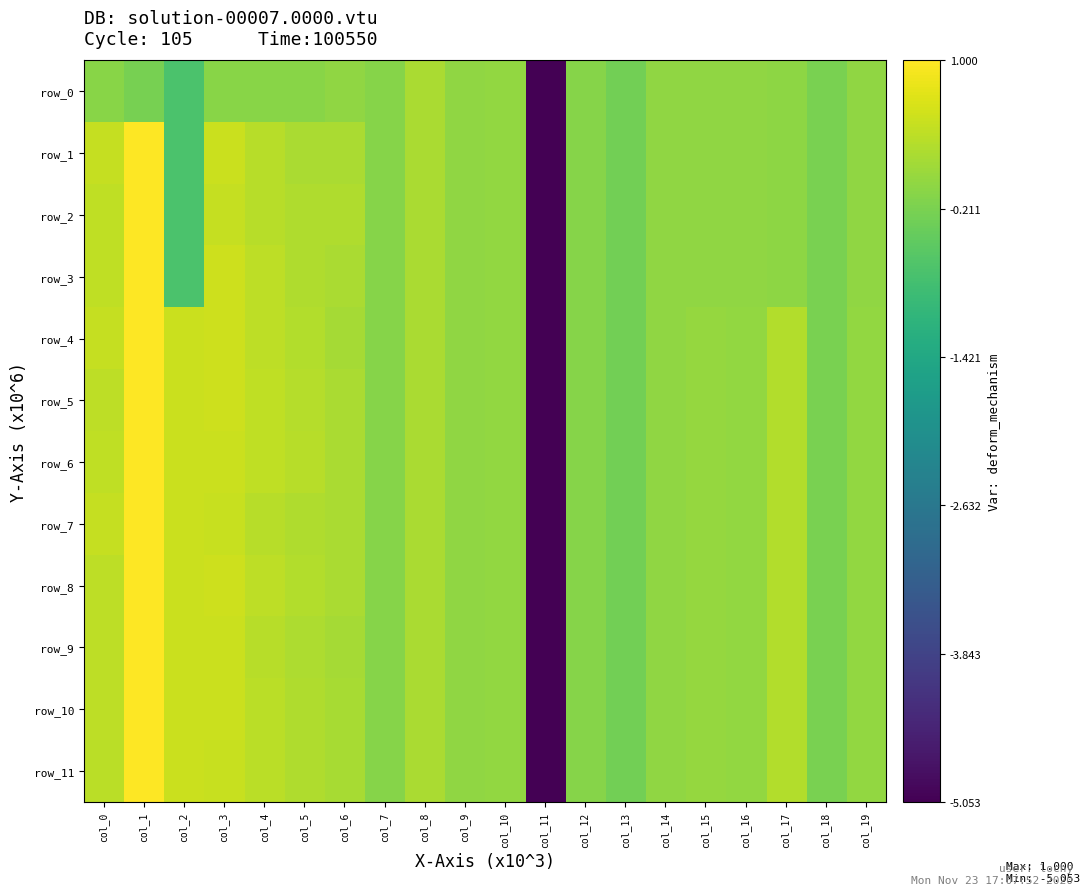

Which series has the largest total across all categories?

row_6